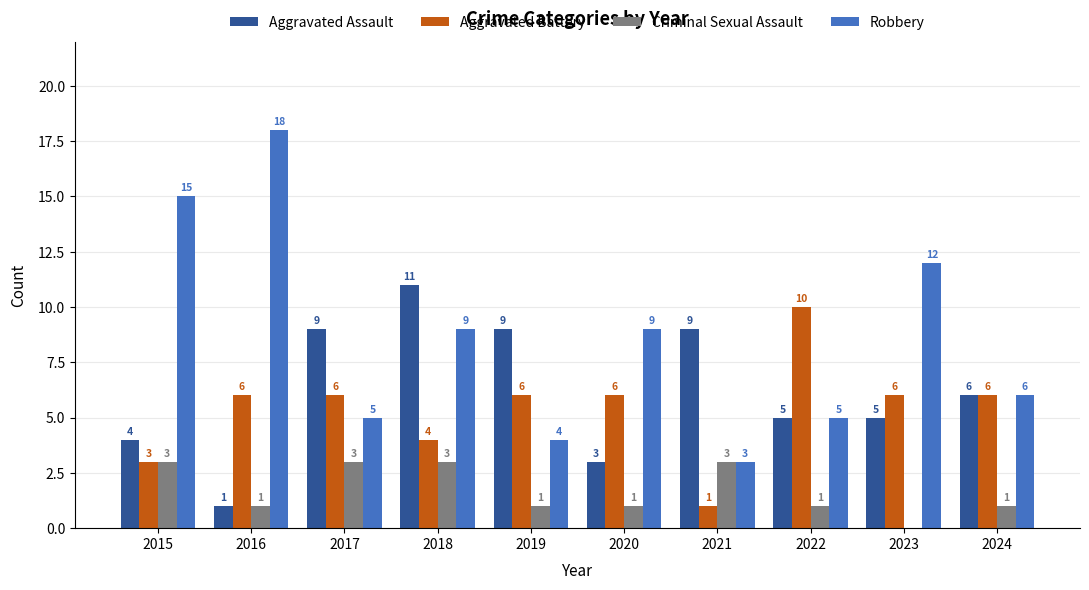

What is the maximum value shown in the chart?

18